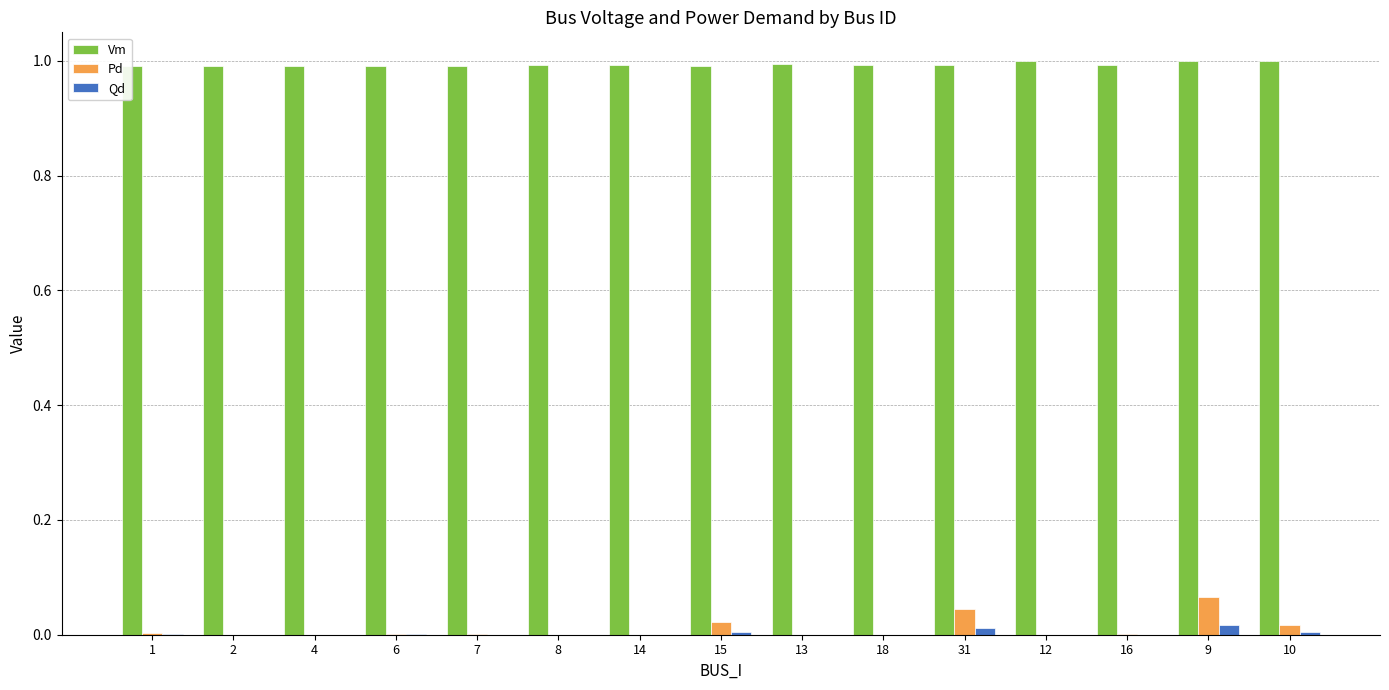

The Pd series shows 0.0 at 31. True or false?

True